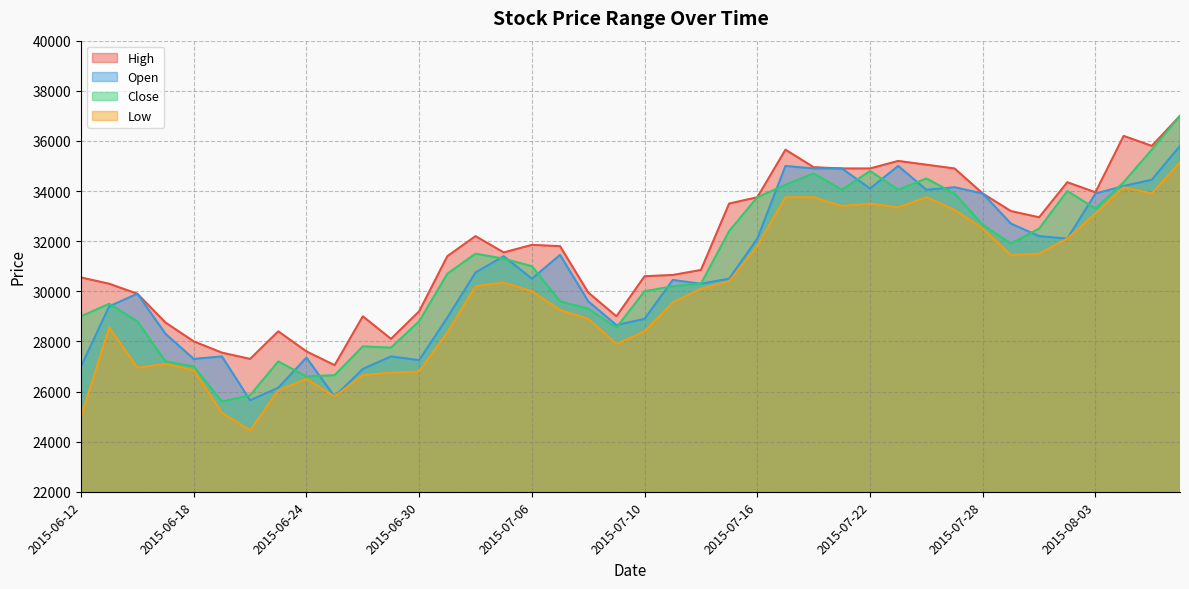

Read the High value at 2015-06-12.

30550